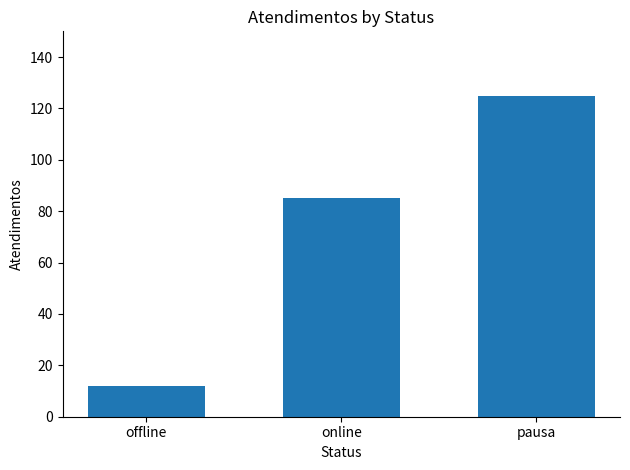

What is the difference between the maximum and minimum values?

113